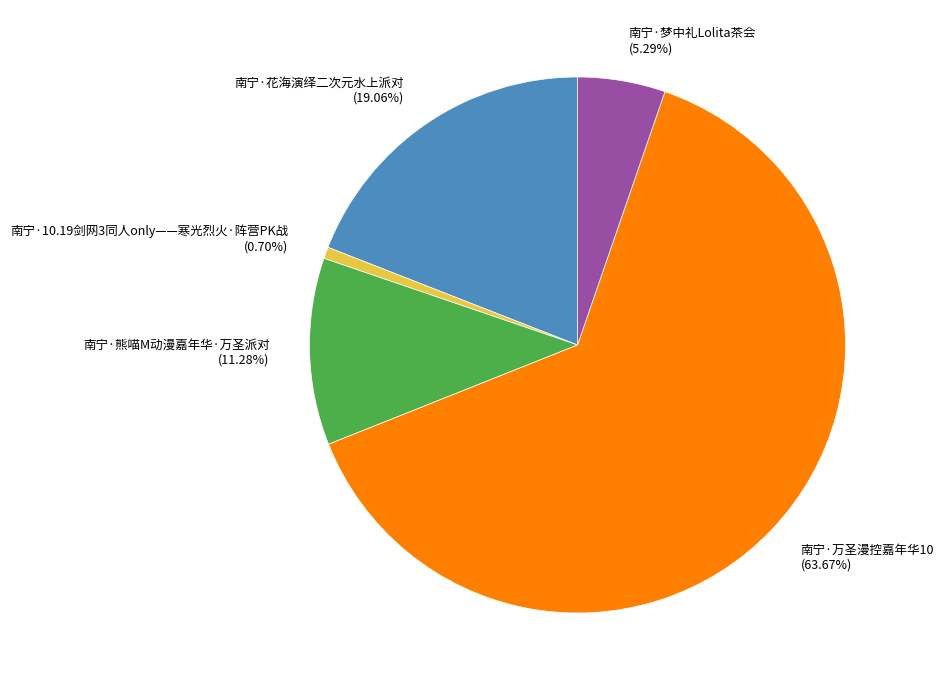

Is it true that 南宁·10.19剑网3同人only——寒光烈火·阵营PK战 is 14% of the pie?

False